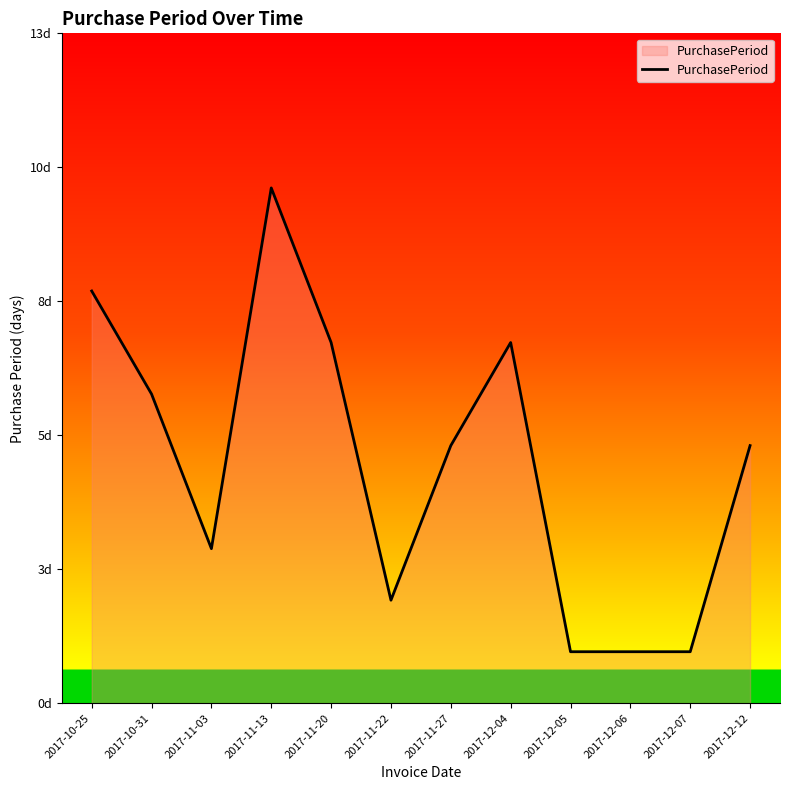

What position from the right is 2017-11-27?

6